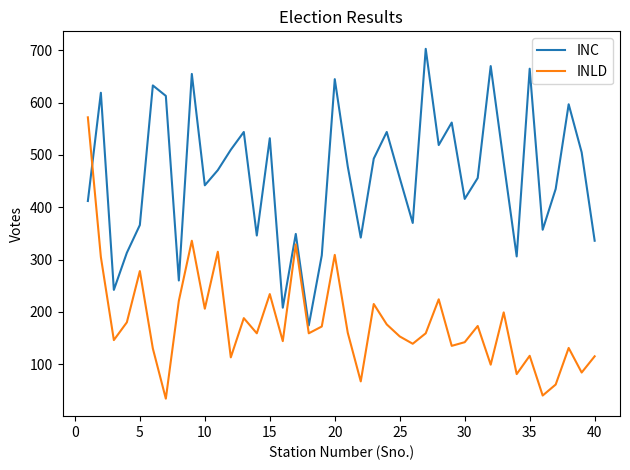

Which series ends up on top after the final intersection of INLD and INC?

INC